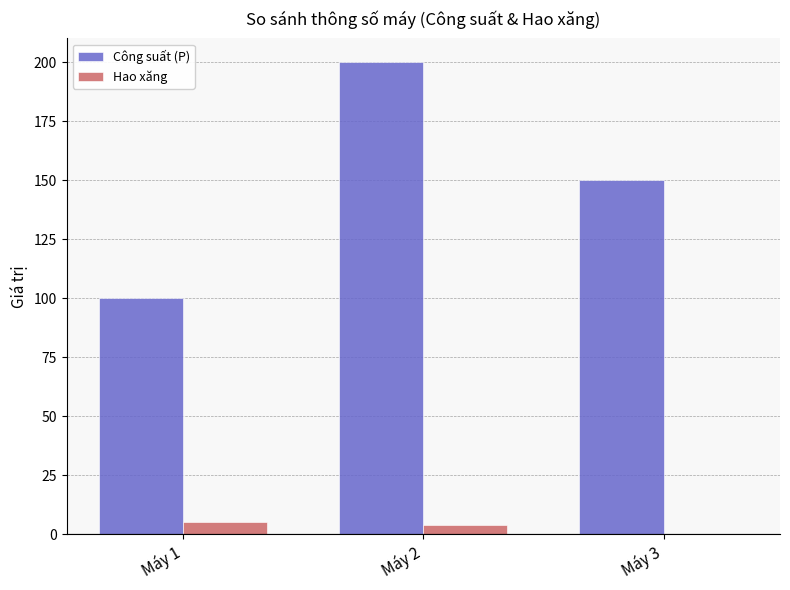

The Công suất (P) series shows 200 at Máy 2. True or false?

True